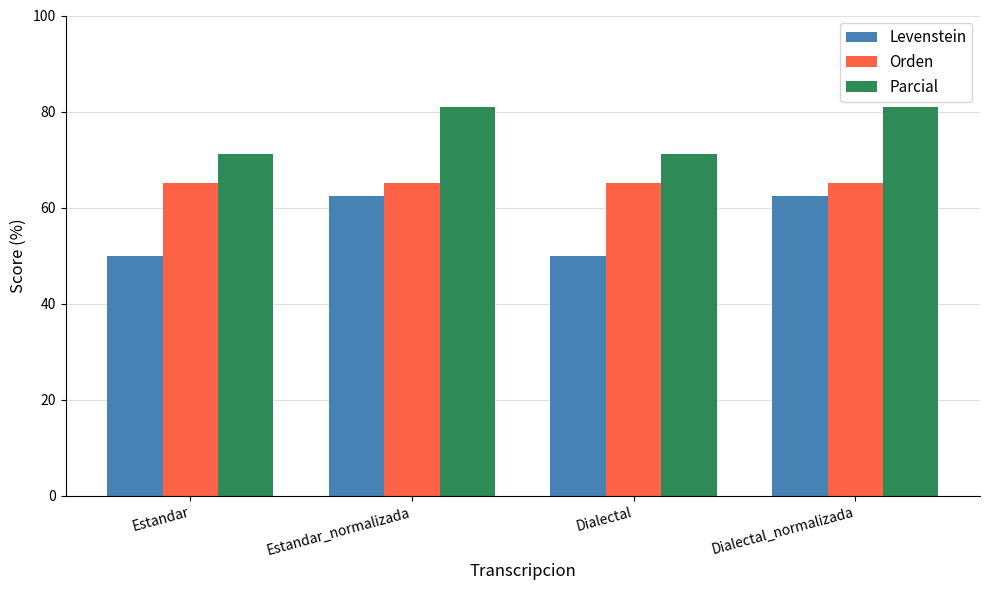

What is the total value across all series at Dialectal?

186.2